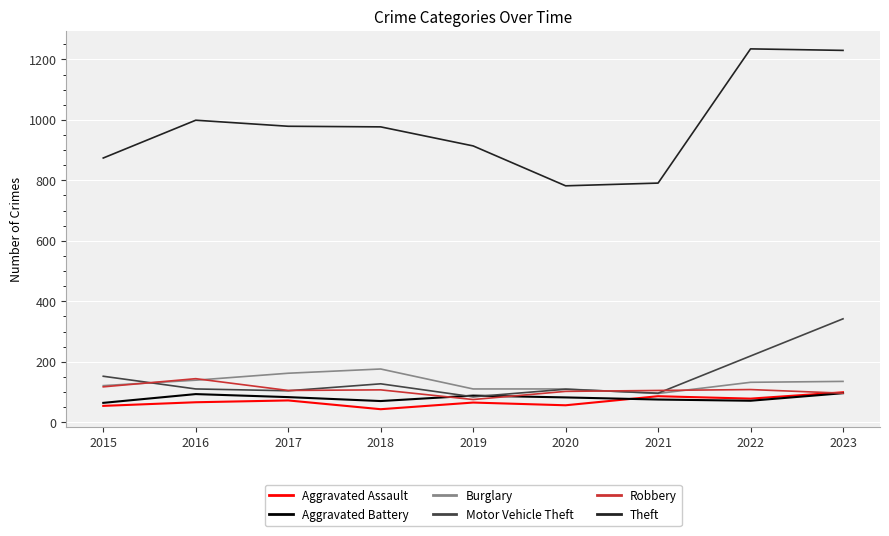

True or false: Theft and Robbery cross at least once.

False